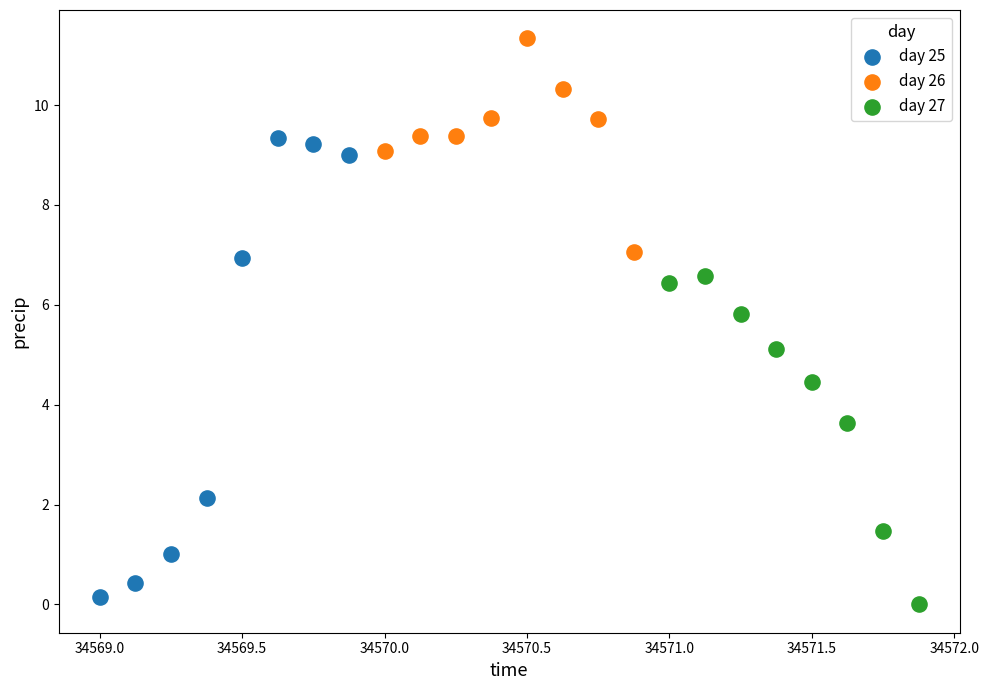

Which series has the largest Y range (max minus min)?

day 25